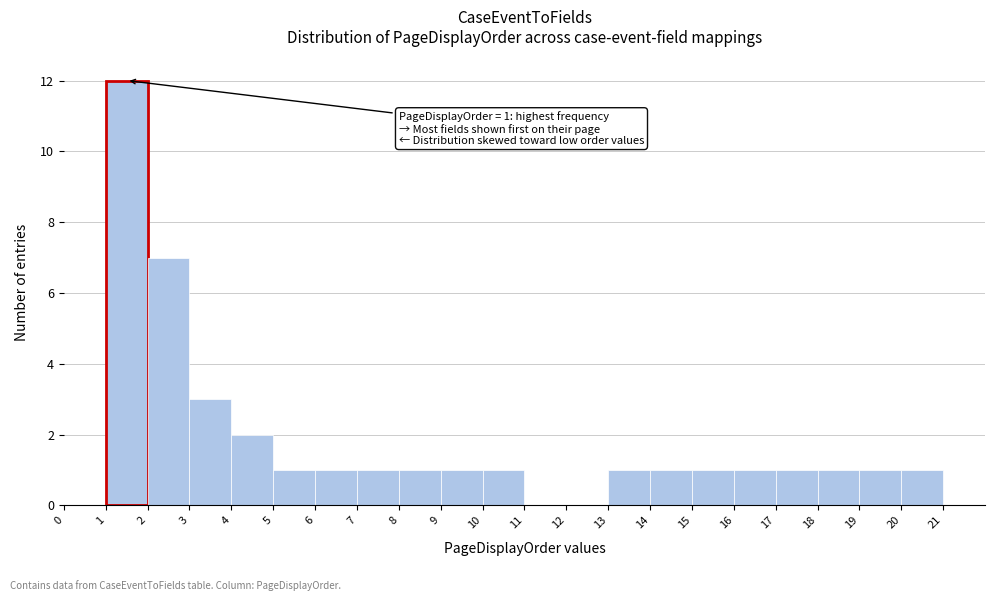

Over which range of the x-axis is the bar tallest?

1 to 2